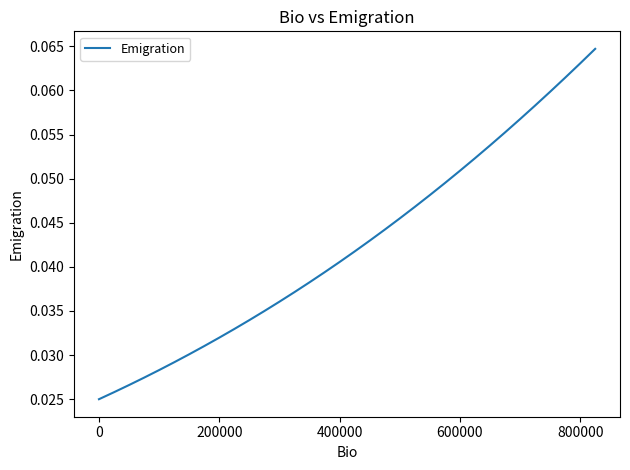

Does the chart have visible grid lines?

No